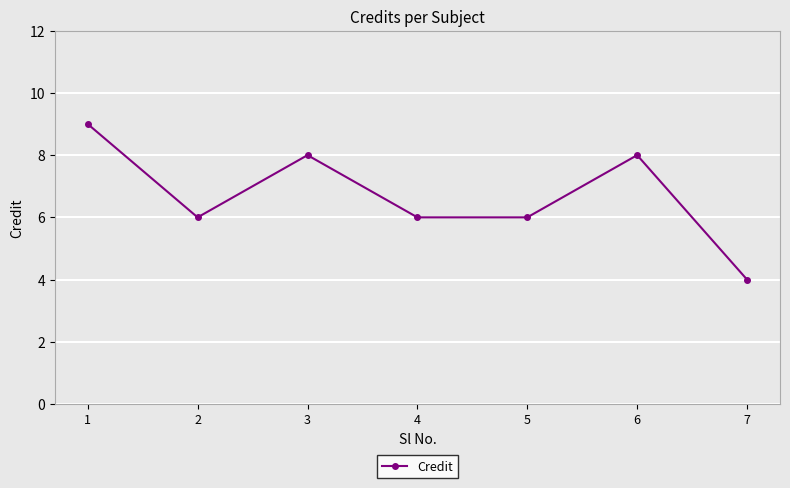

How many categories are shown in the chart?

7